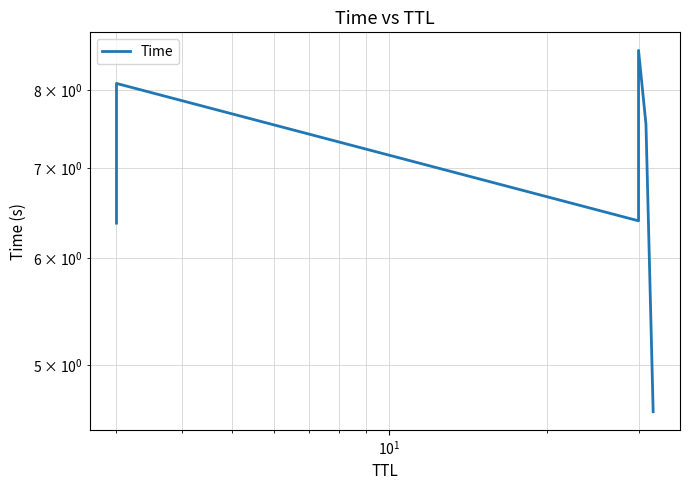

How many interior local peaks (higher than both neighbors) does the data have?

2